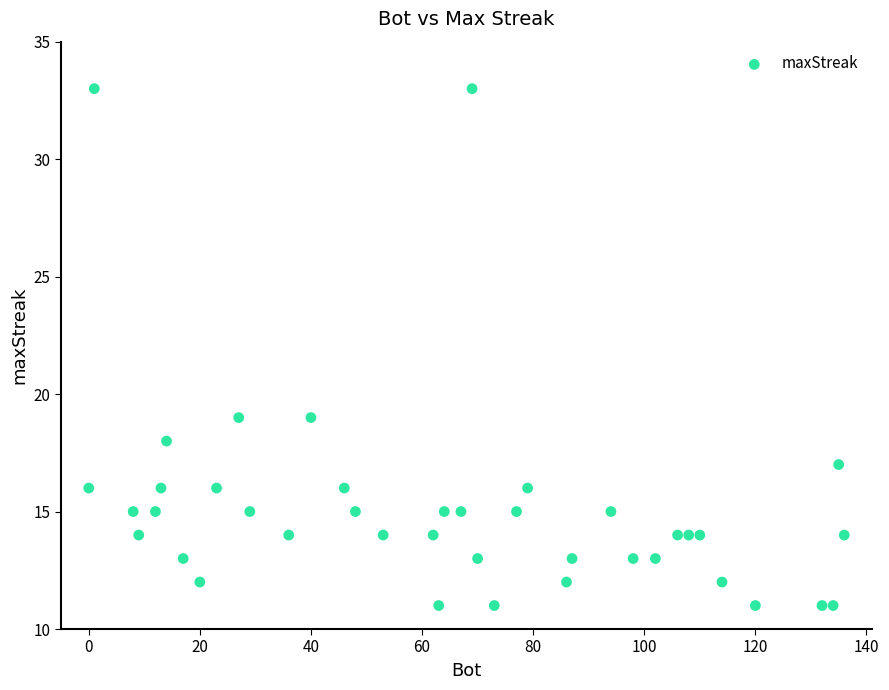

What is the range of Y values (max minus min)?

22